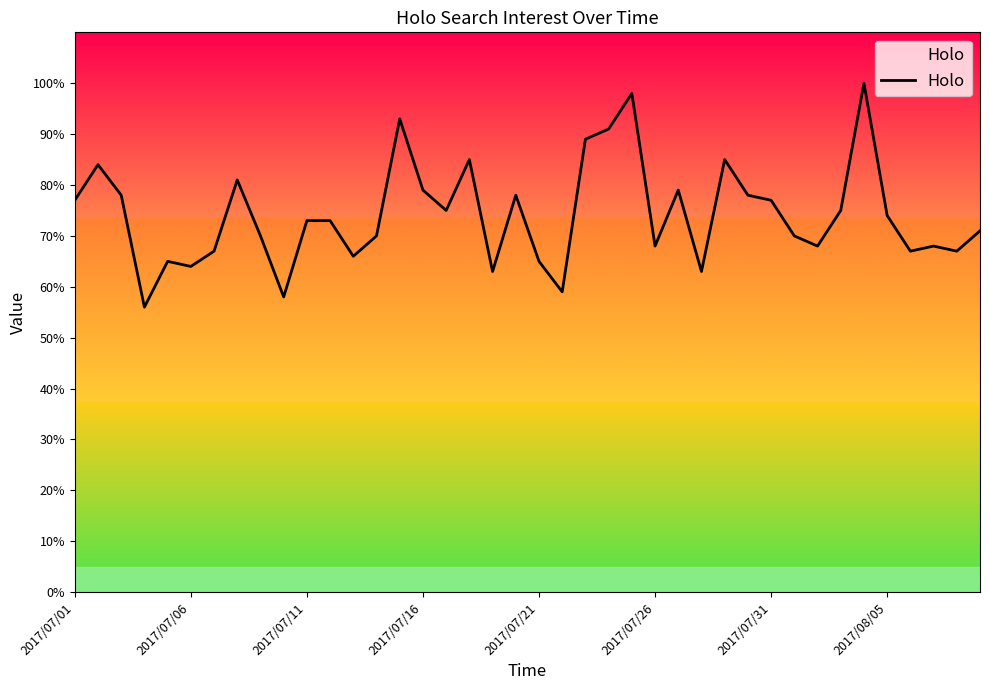

What is the minimum value shown in the chart?

56